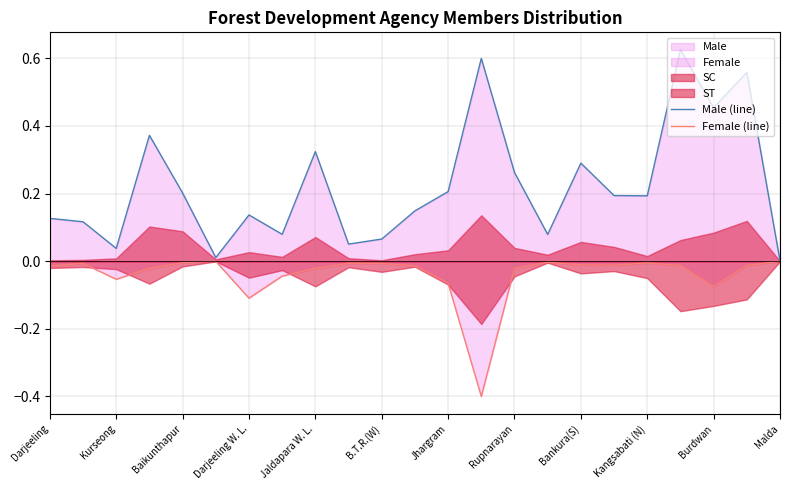

What is the label of the 8th point from the right?

15